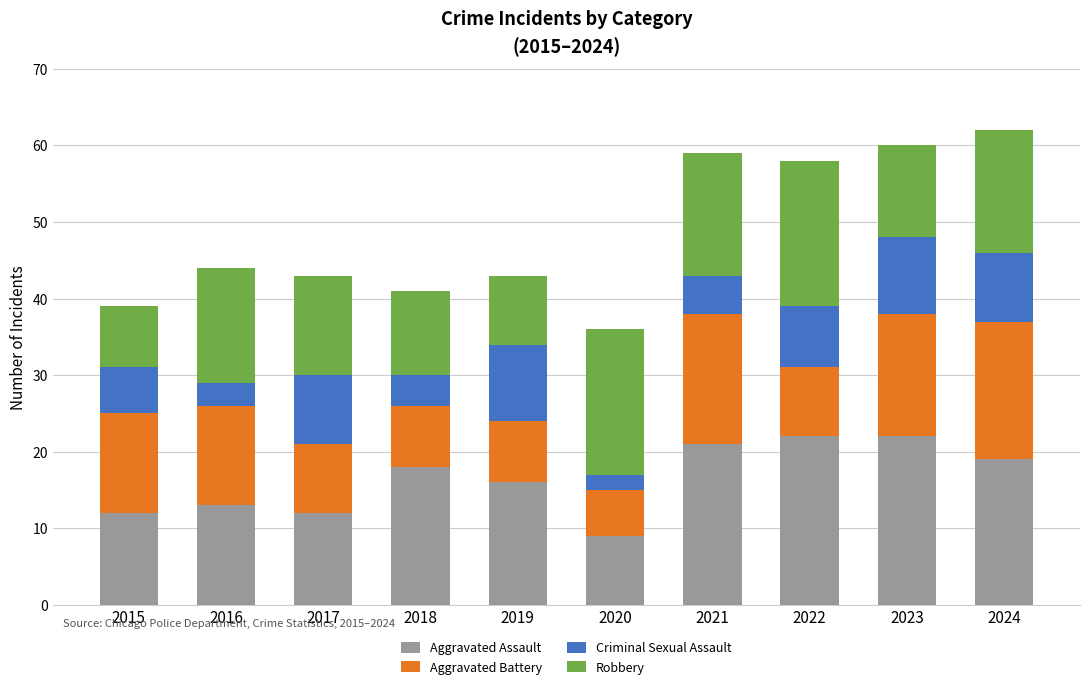

The value of Aggravated Assault at 2024 is 11. True or false?

False